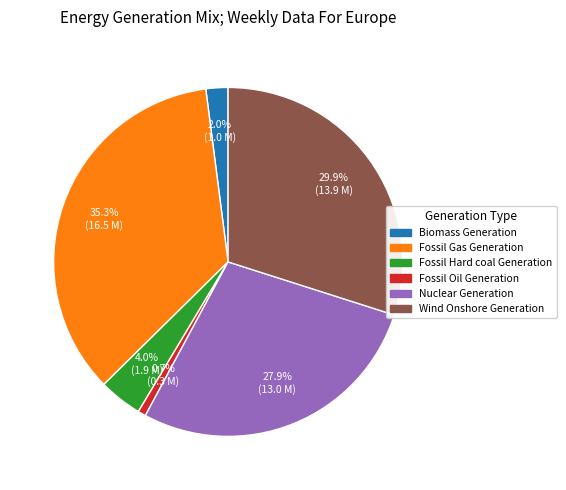

To the nearest percent, what portion does Fossil Gas Generation represent?

35%